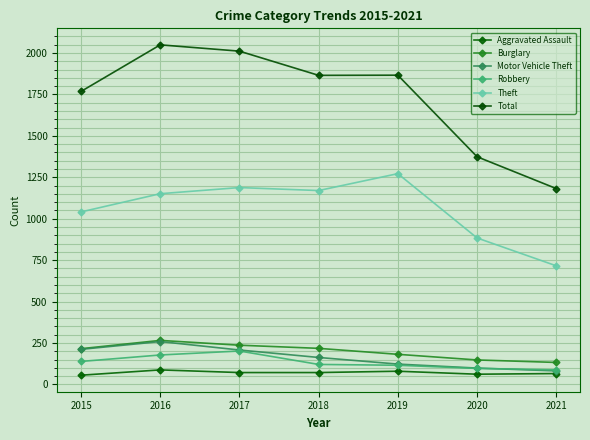

Reading left to right, what are all the values shown in this chart?

Aggravated Assault: 56	88	72	72	80	62	66
Burglary: 216	266	237	218	182	148	133
Motor Vehicle Theft: 212	259	208	163	123	99	82
Robbery: 139	178	202	121	116	97	88
Theft: 1041	1151	1188	1170	1272	884	716
Total: 1768	2049	2011	1865	1866	1374	1182